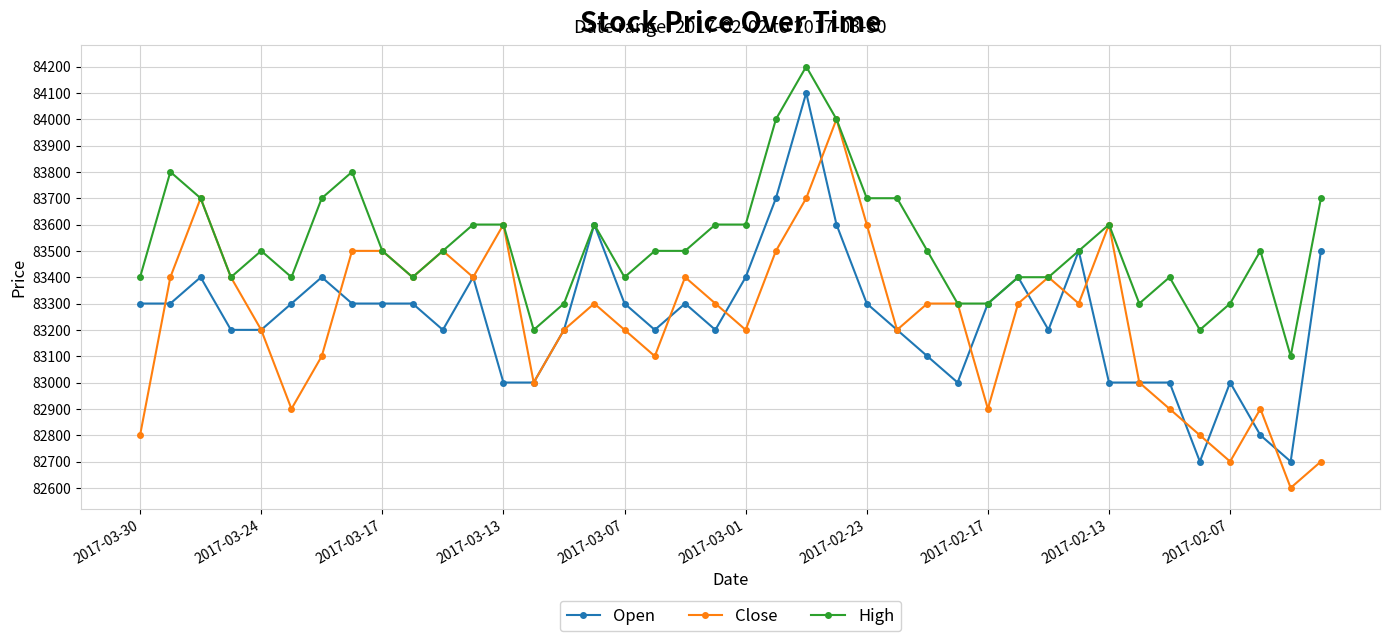

What is the highest value of the Open series?

84100